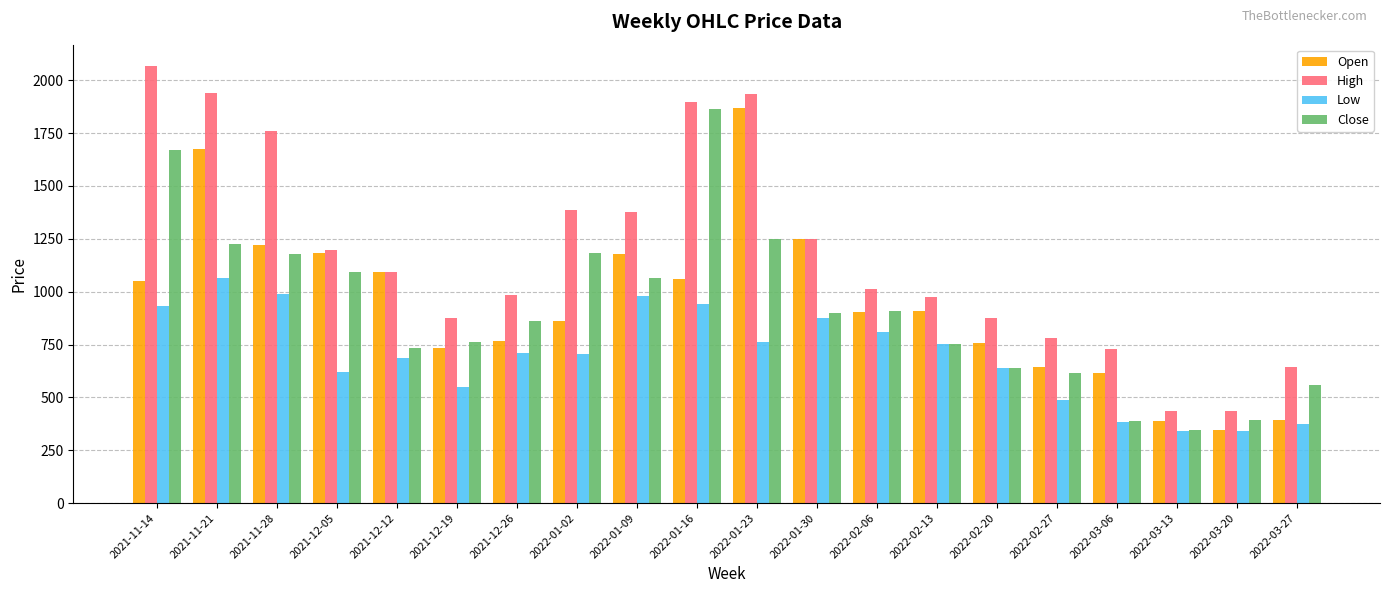

What is the average value of the High series?

1182.0